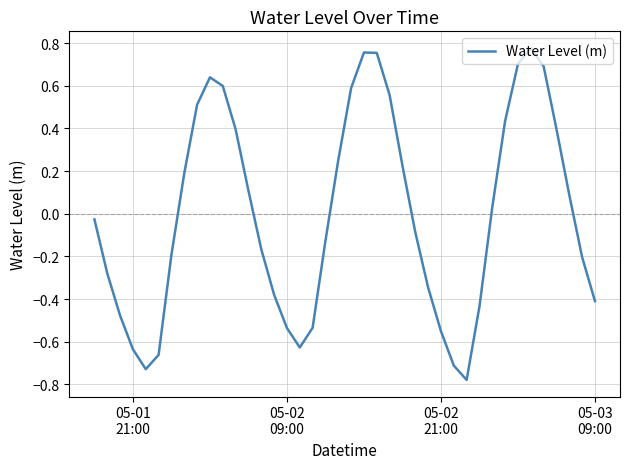

How many lines are shown in the chart?

1